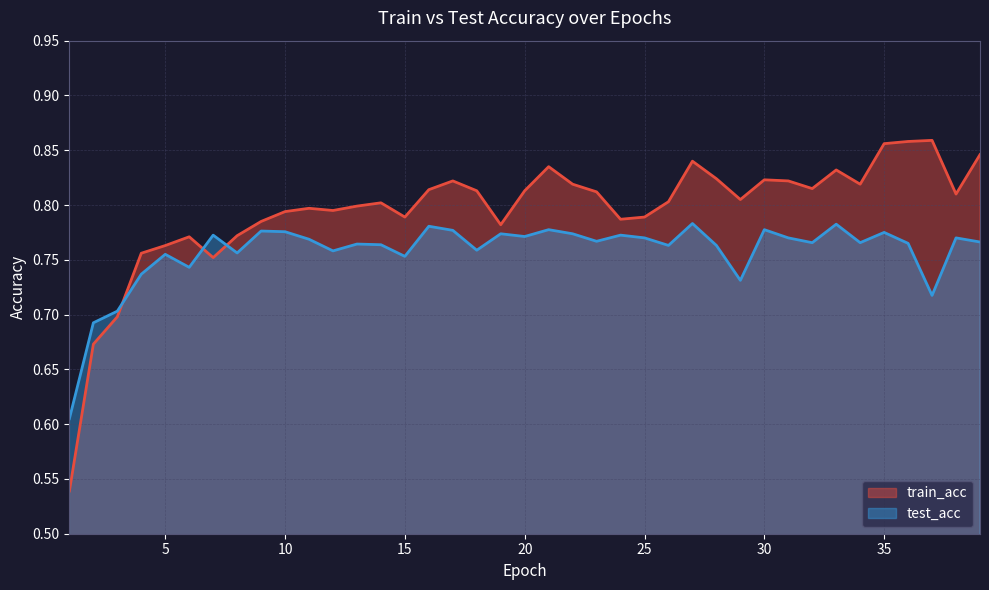

List the series in order of their overall mean, lowest first.

test_acc, train_acc